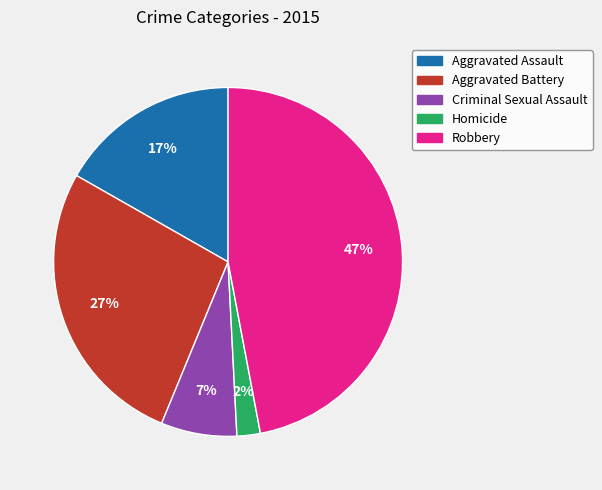

What percentage is the Aggravated Battery slice, to the nearest percent?

27%